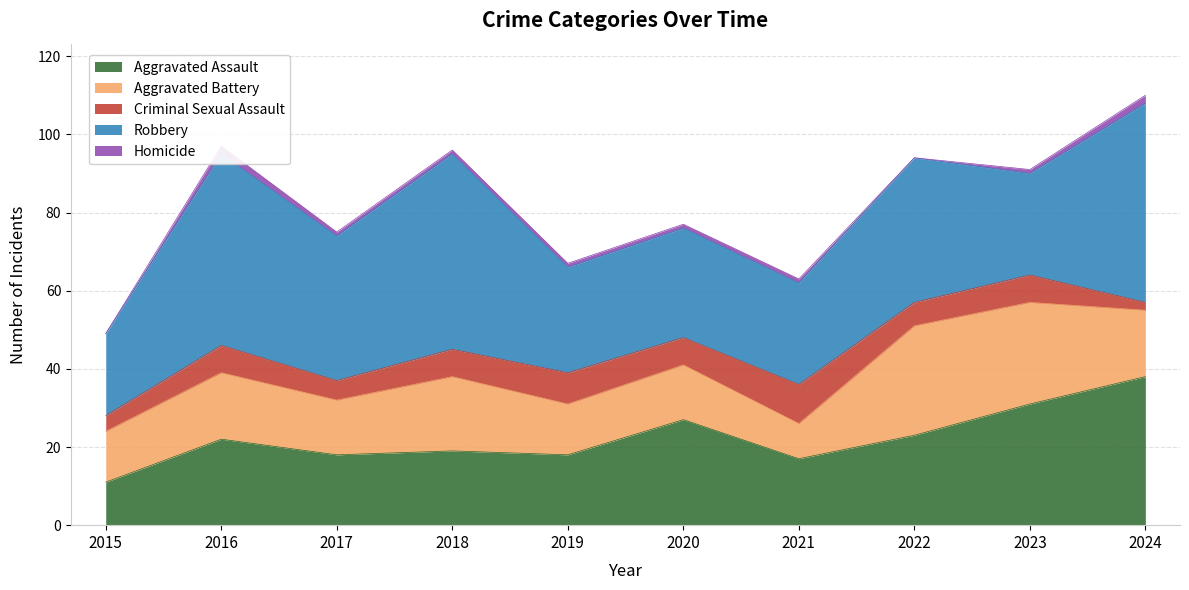

Reading left to right, what are all the values shown in this chart?

Aggravated Assault: 2015=11	2016=22	2017=18	2018=19	2019=18	2020=27	2021=17	2022=23	2023=31	2024=38
Aggravated Battery: 2015=13	2016=17	2017=14	2018=19	2019=13	2020=14	2021=9	2022=28	2023=26	2024=17
Criminal Sexual Assault: 2015=4	2016=7	2017=5	2018=7	2019=8	2020=7	2021=10	2022=6	2023=7	2024=2
Robbery: 2015=21	2016=49	2017=37	2018=50	2019=27	2020=28	2021=26	2022=37	2023=26	2024=51
Homicide: 2015=0	2016=2	2017=1	2018=1	2019=1	2020=1	2021=1	2022=0	2023=1	2024=2